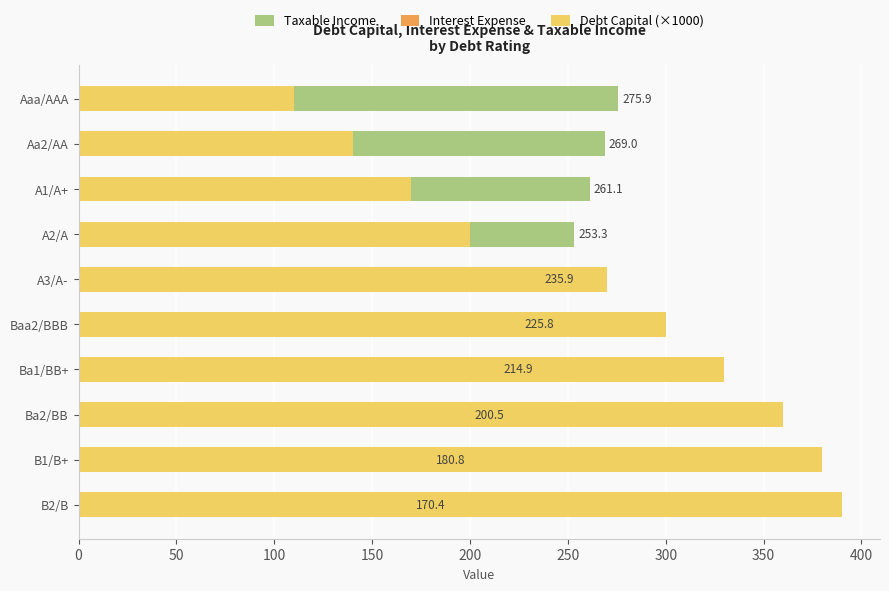

At A3/A-, list the series in order from smallest to largest.

Interest Expense, Taxable Income, Debt Capital (×1000)